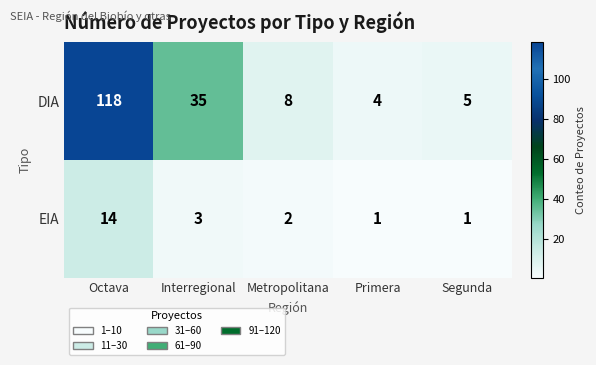

Which series changed the most between Octava and Segunda?

DIA